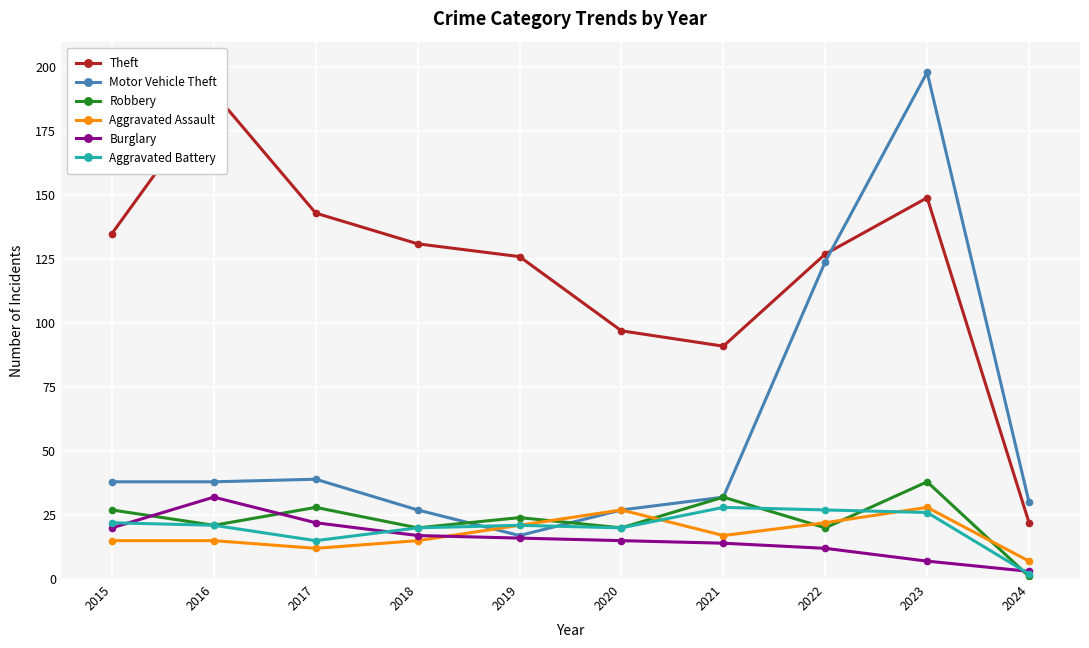

Is this an area chart (filled region under the line)?

No